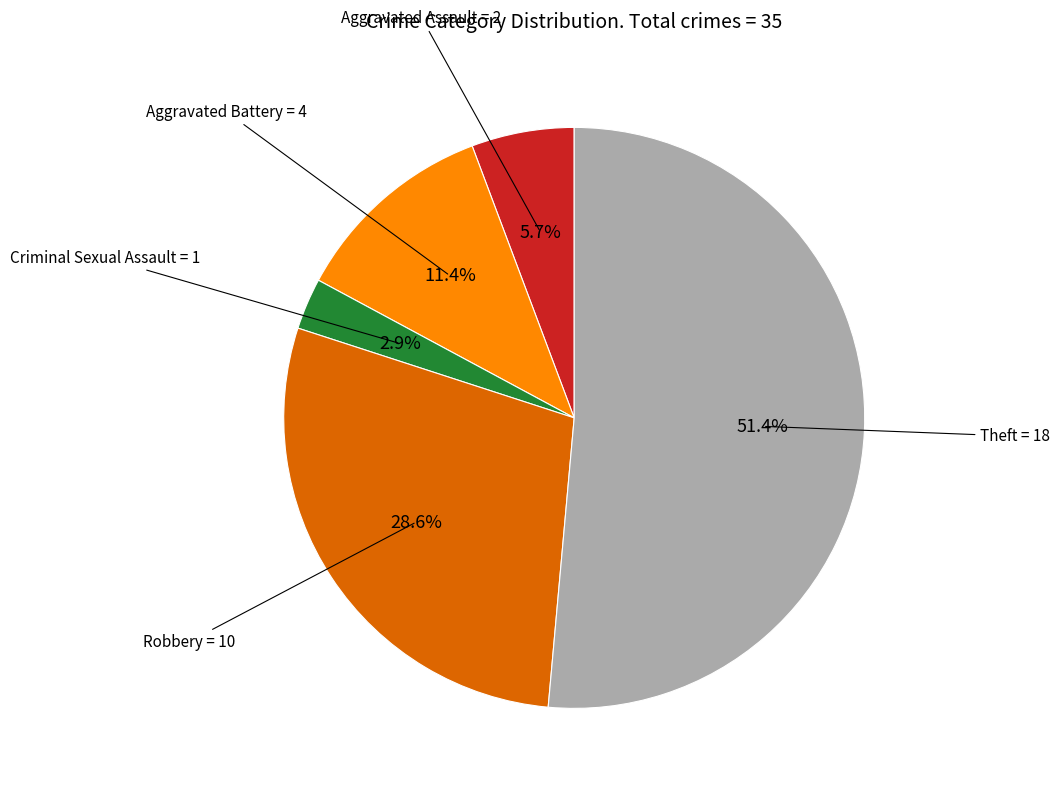

Is there a majority slice in this chart?

Yes